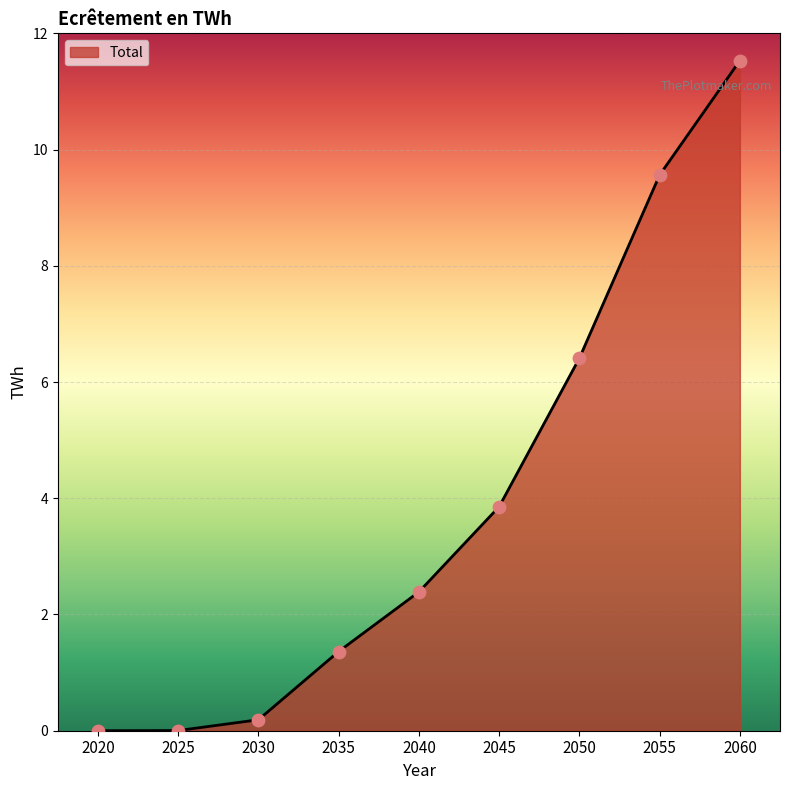

What is the ratio of the value at 2040 to the value at 2055?

0.2